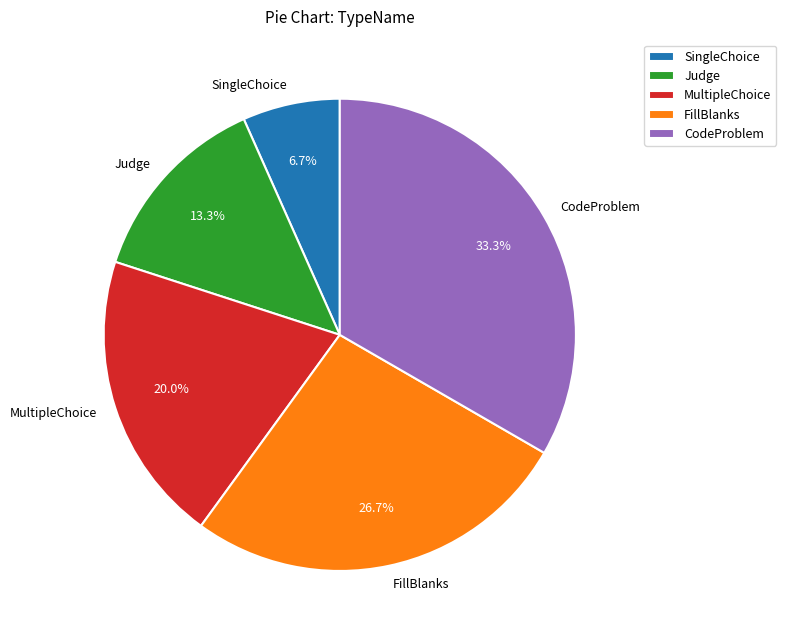

Which has a higher value, CodeProblem or Judge?

CodeProblem